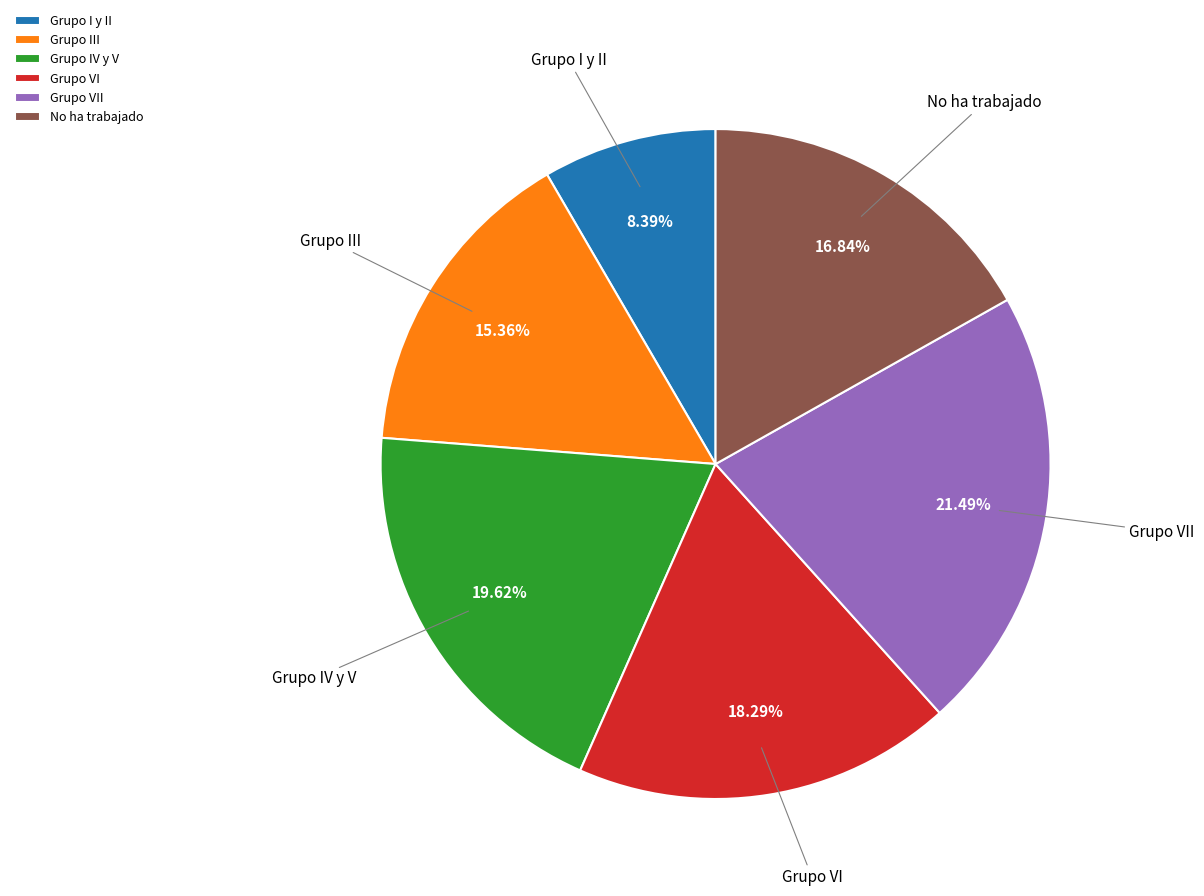

True or false: Grupo IV y V accounts for 30% of the total.

False